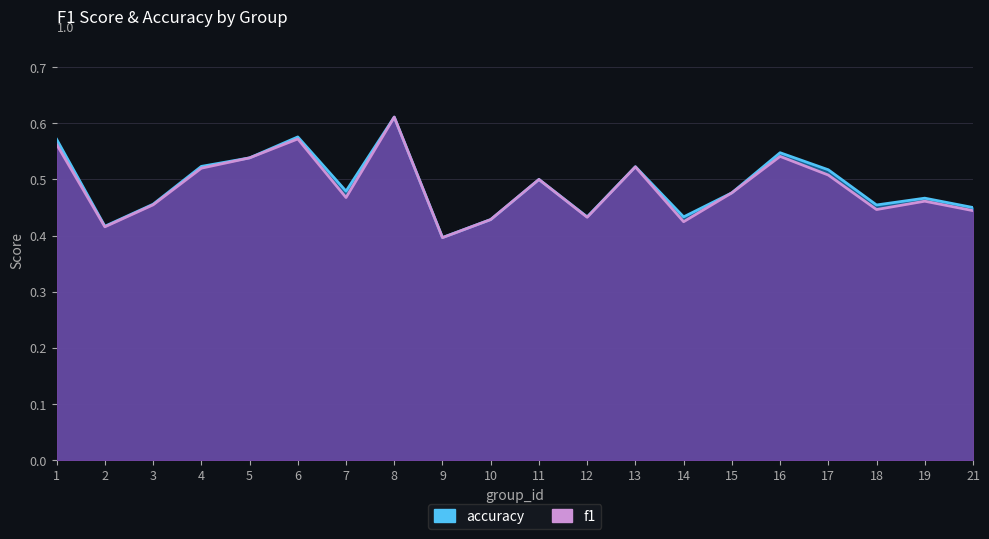

Which series has the largest total across all categories?

accuracy